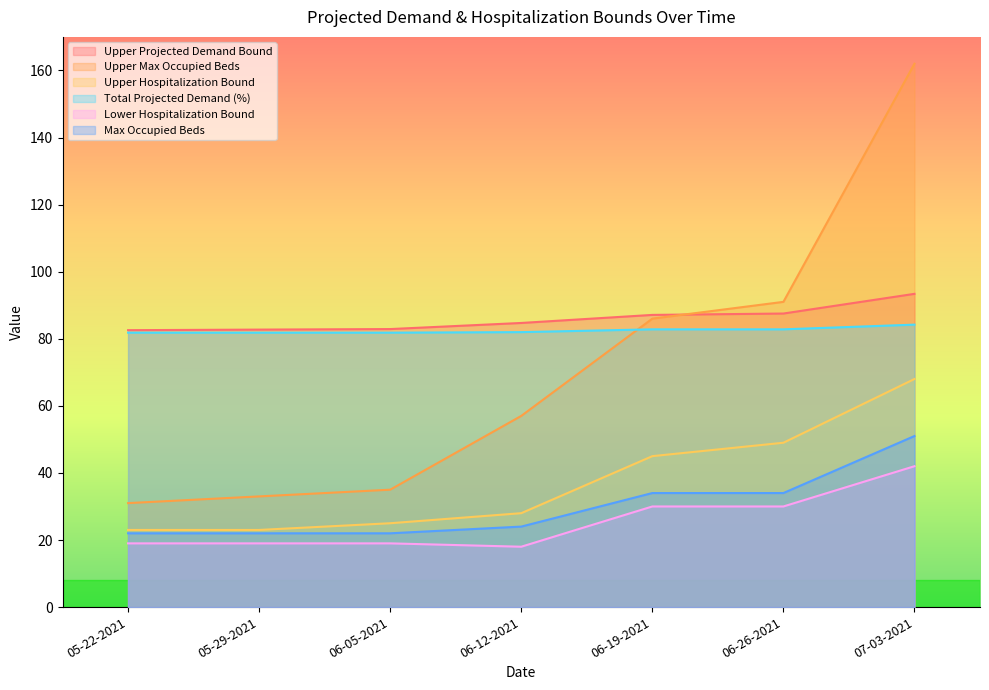

Reading left to right, transcribe all the data shown in this chart.

Upper Projected Demand Bound: 82.6	82.7	82.9	84.7	87.1	87.5	93.4
Upper Max Occupied Beds: 31.0	33.0	35.0	57.0	86.0	91.0	162.0
Upper Hospitalization Bound: 23.0	23.0	25.0	28.0	45.0	49.0	68.0
Total Projected Demand (%): 81.8	81.8	81.8	82.0	82.8	82.8	84.2
Lower Hospitalization Bound: 19.0	19.0	19.0	18.0	30.0	30.0	42.0
Max Occupied Beds: 22.0	22.0	22.0	24.0	34.0	34.0	51.0